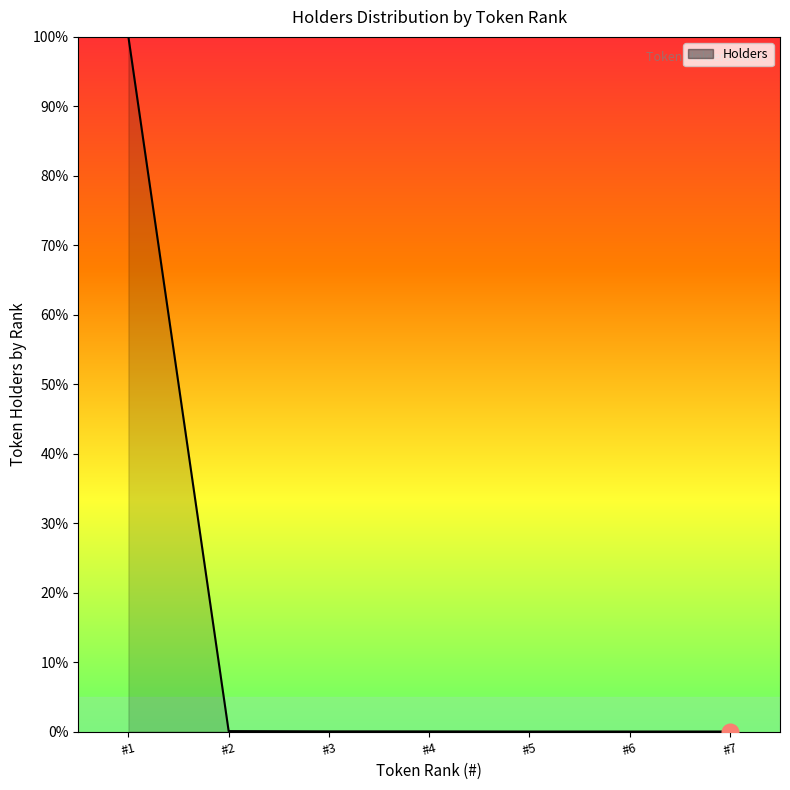

What is the difference between the maximum and second lowest values?

100.0